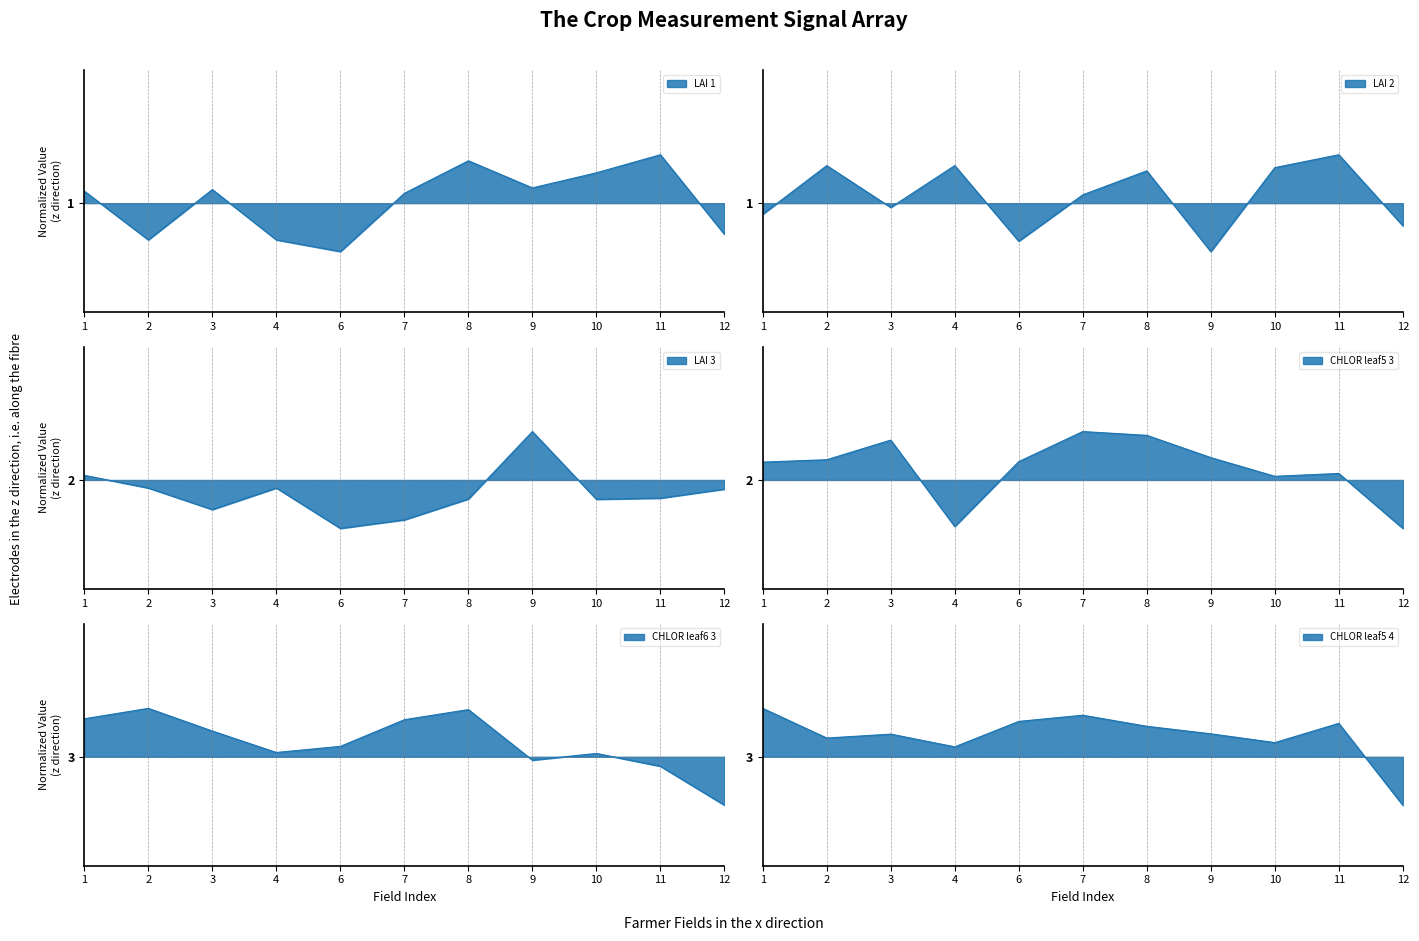

At how many categories does at least one series exceed 2?

11